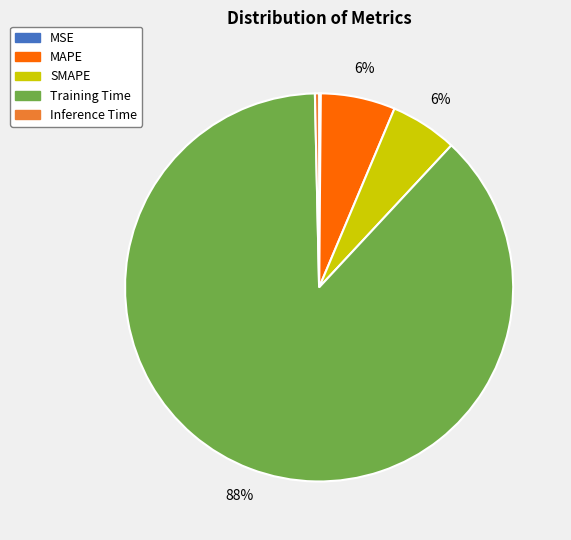

To the nearest percent, what is the average slice percentage?

20%